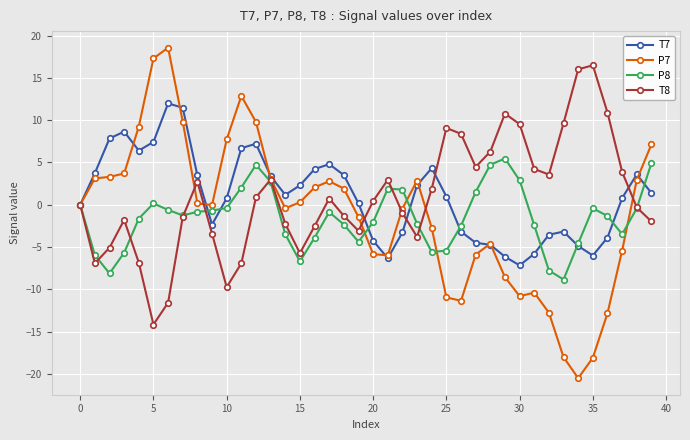

True or false: T7 has more than 1 interior local peaks.

True